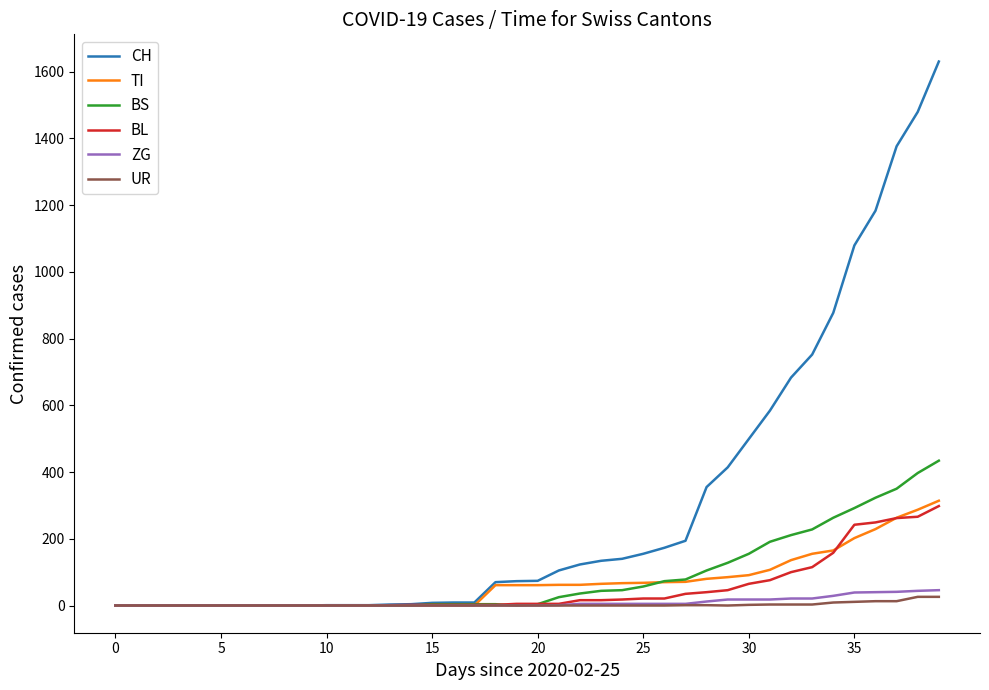

Which series has the largest range (max minus min)?

CH